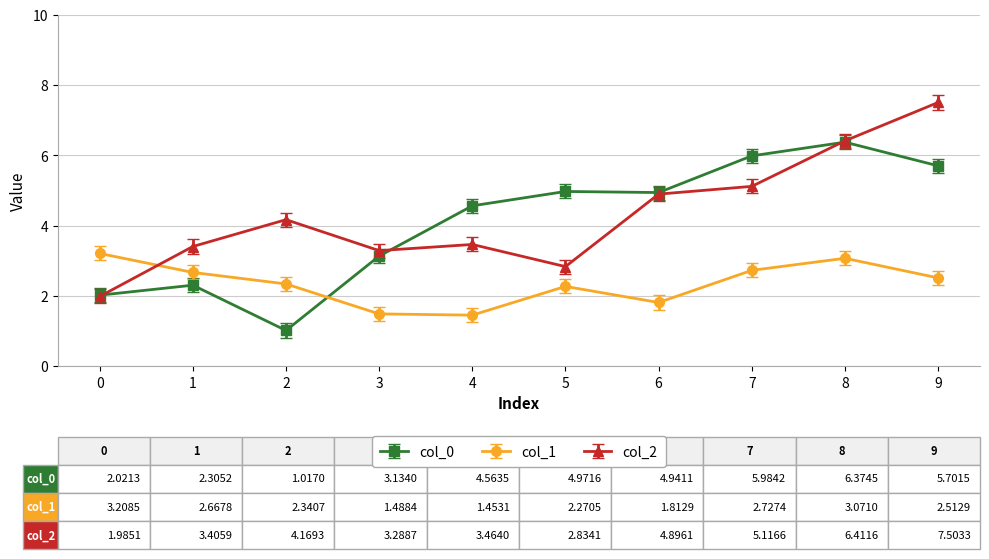

Which series has the largest range (max minus min)?

col_2